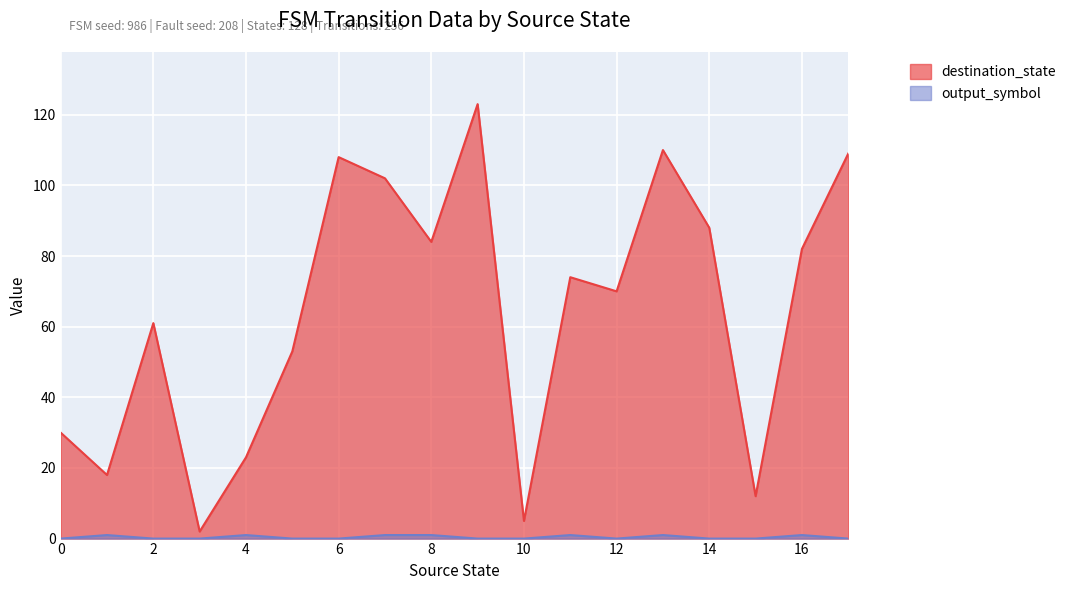

True or false: output_symbol and destination_state intersect in this chart.

False